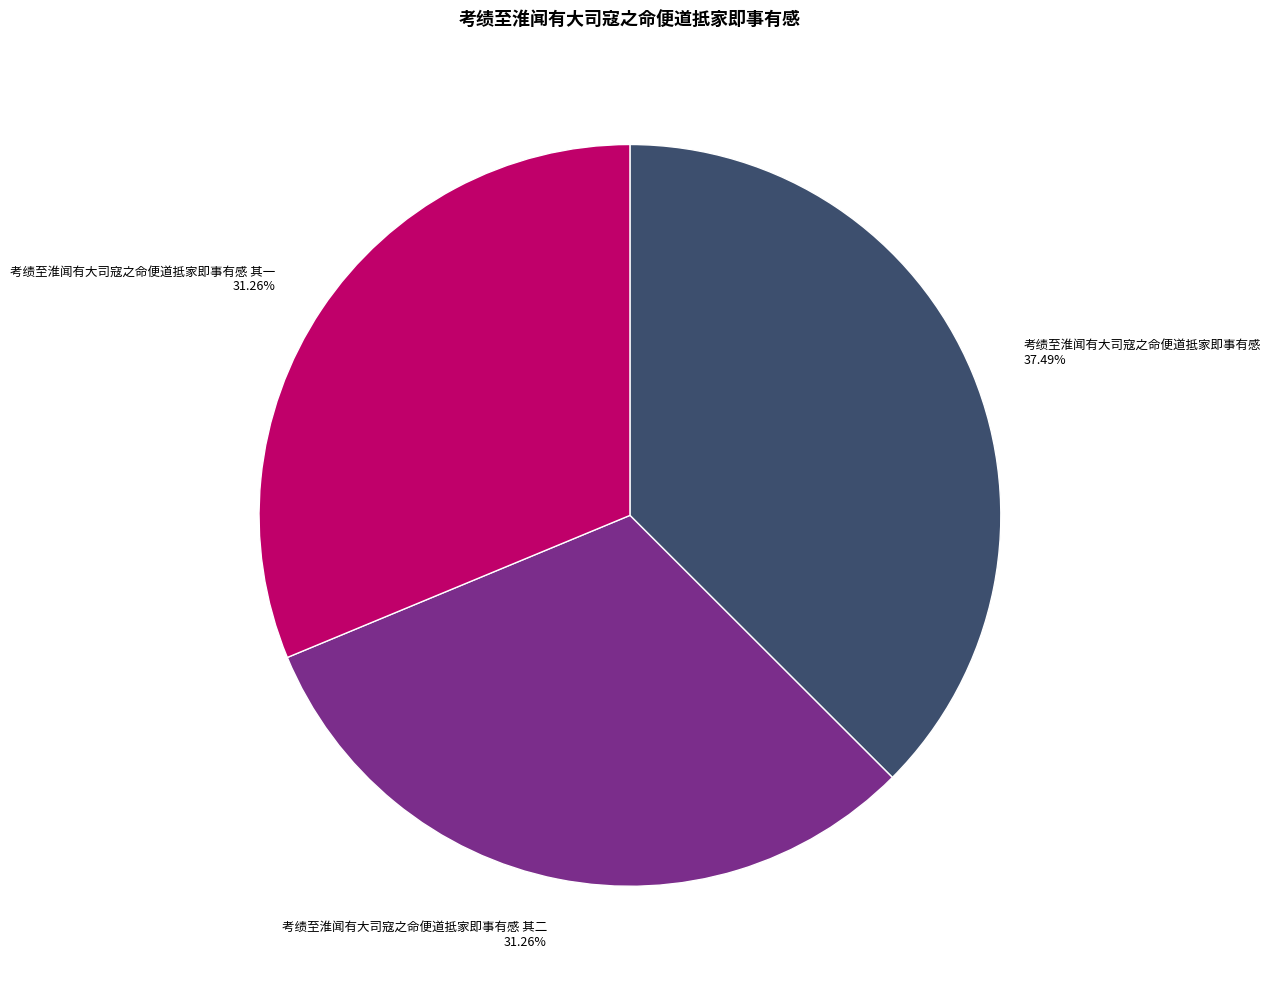

To the nearest percent, what is the difference between the largest and smallest slice percentages?

6%